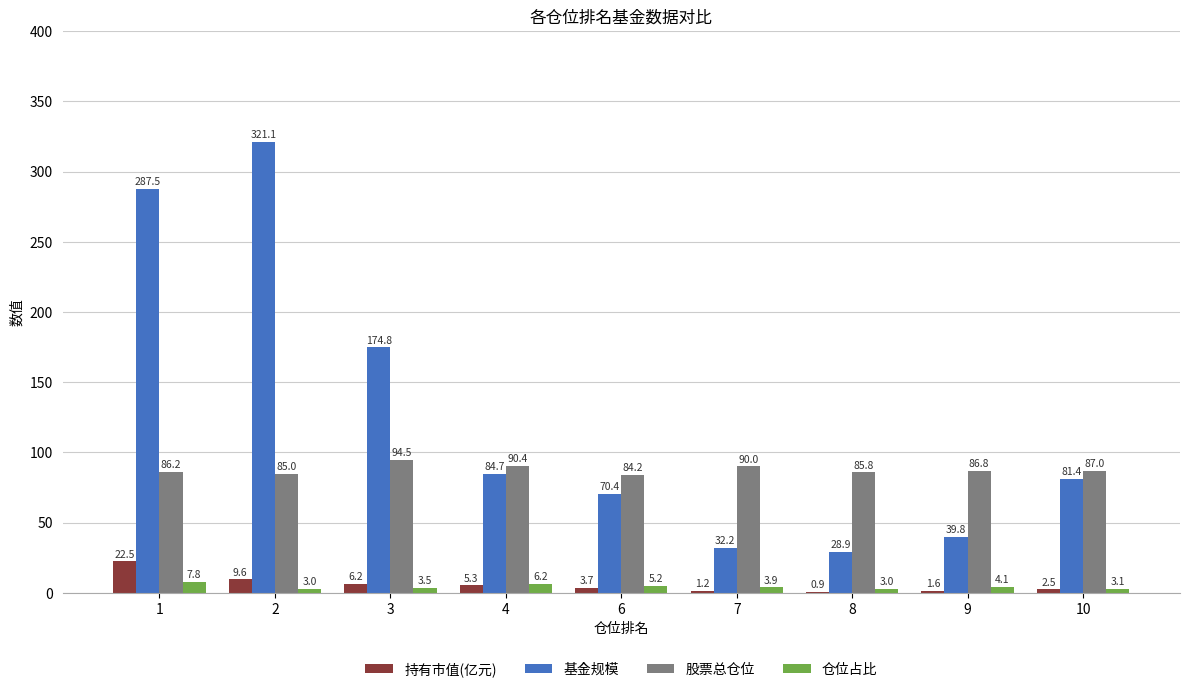

Read the 股票总仓位 value at 9.

86.8